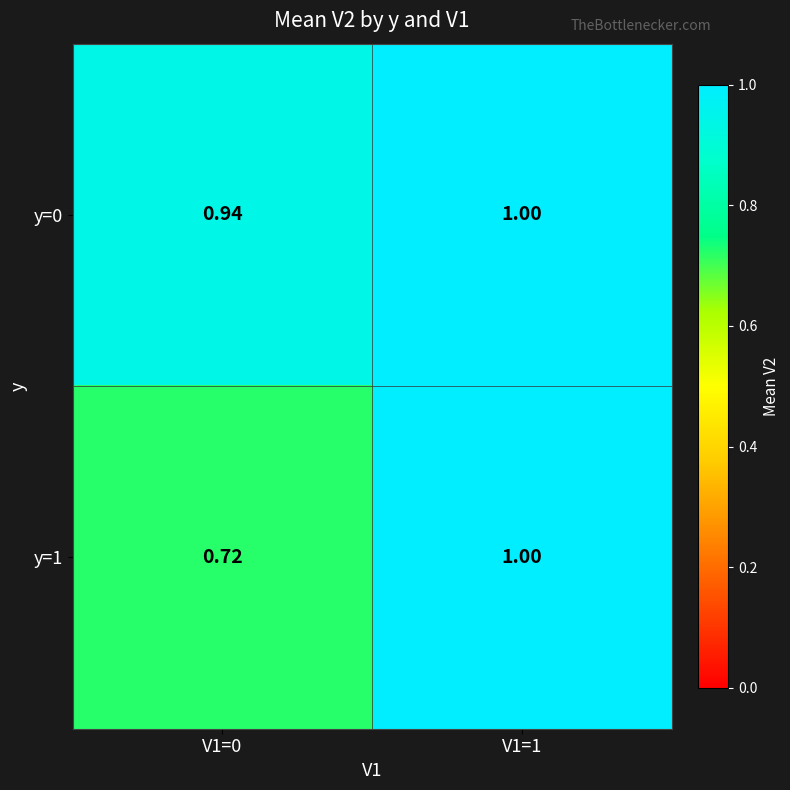

At how many categories does at least one series exceed 0?

2